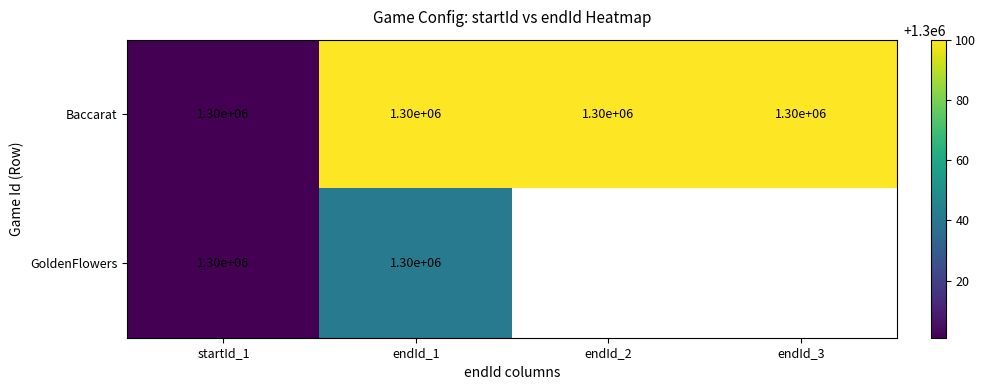

At which category is the sum across all series the highest?

endId_1